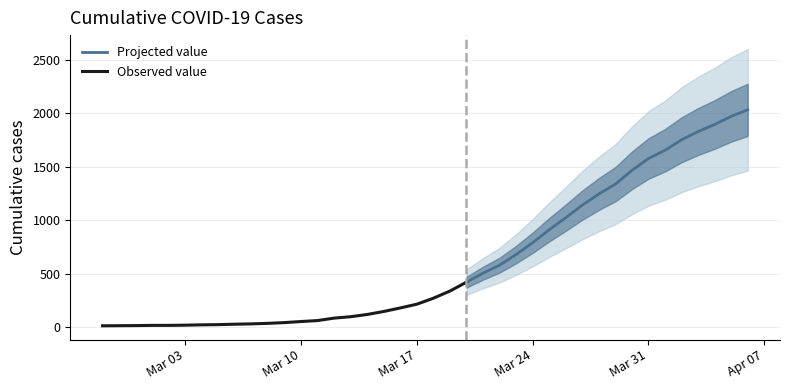

What is the change in value from 2020-03-08 to 2020-03-12?

+49